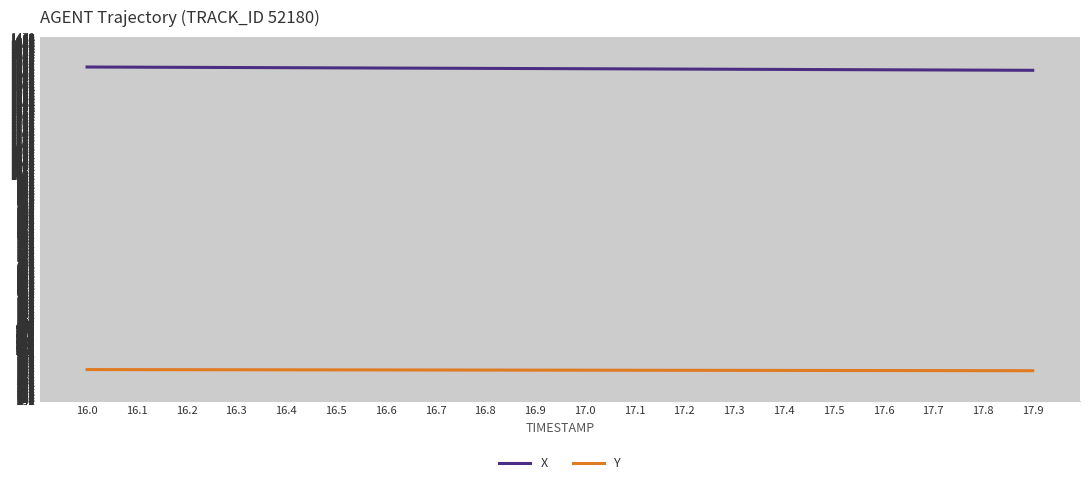

What is the spread (max minus min) of values at 17.8?

1016.0